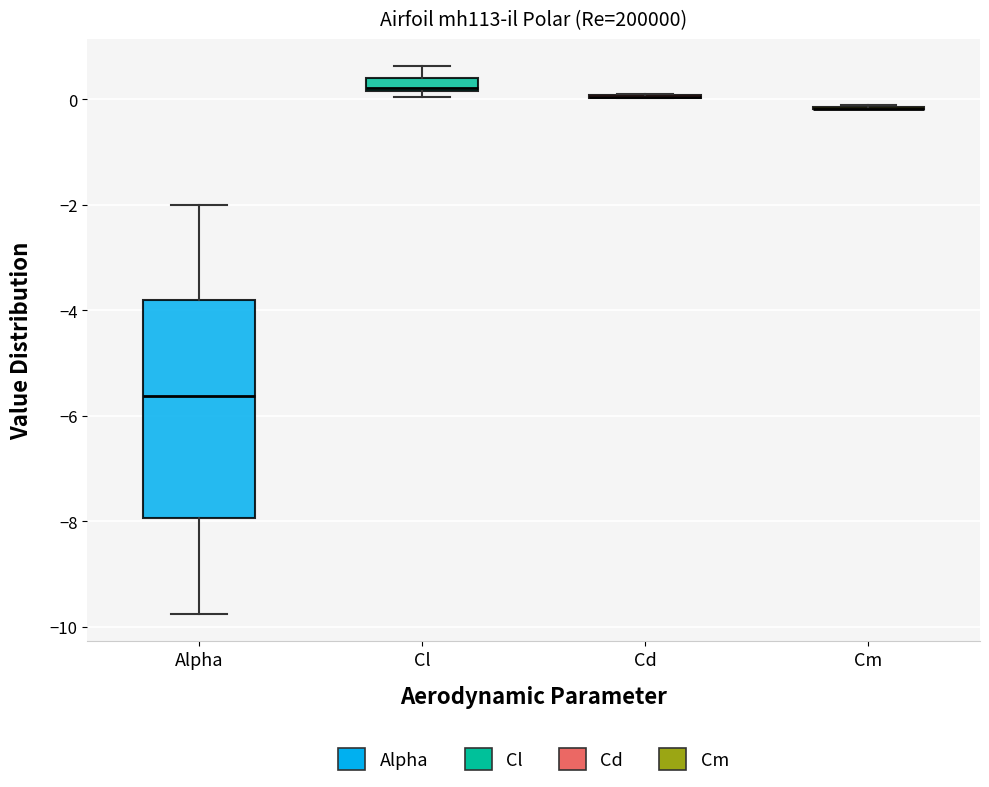

Comparing the boxes themselves (not the whiskers), which one is the tallest?

Alpha